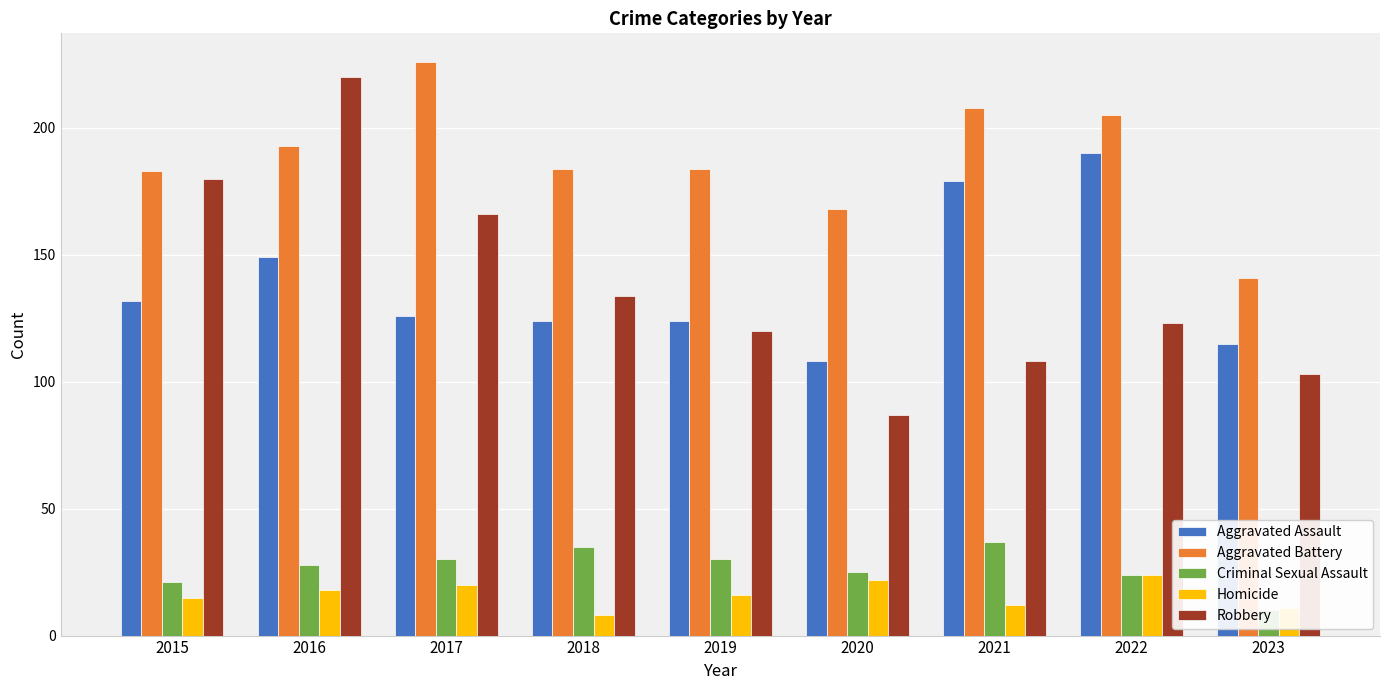

At which category is the sum across all series the highest?

2016